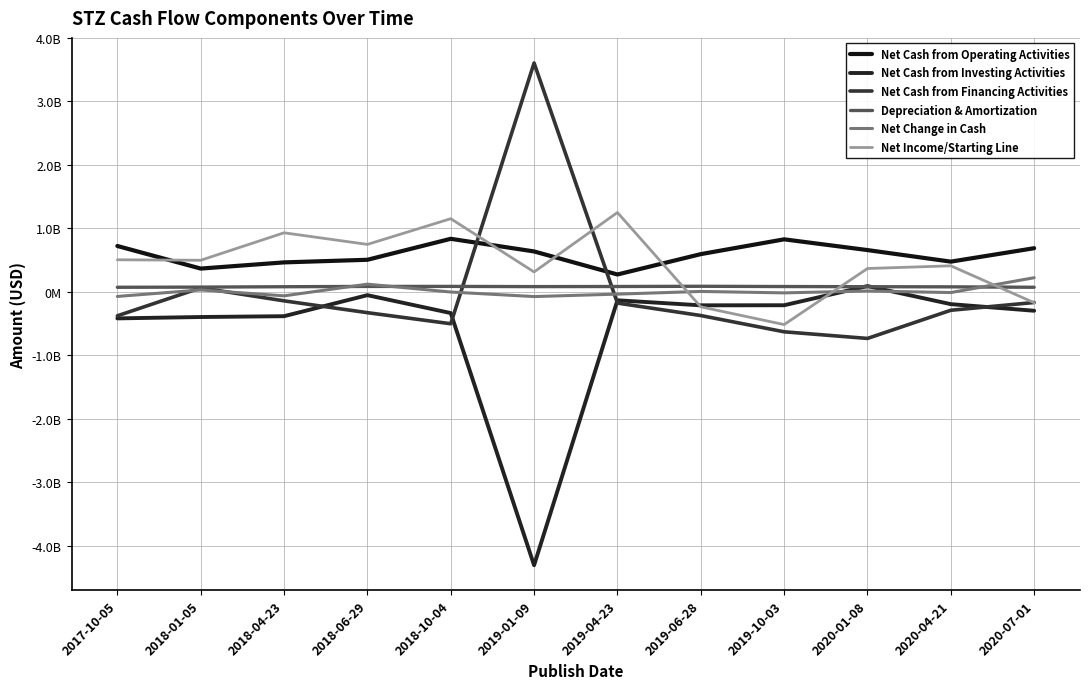

What is the total value across all series at 2019-06-28?

-140200000